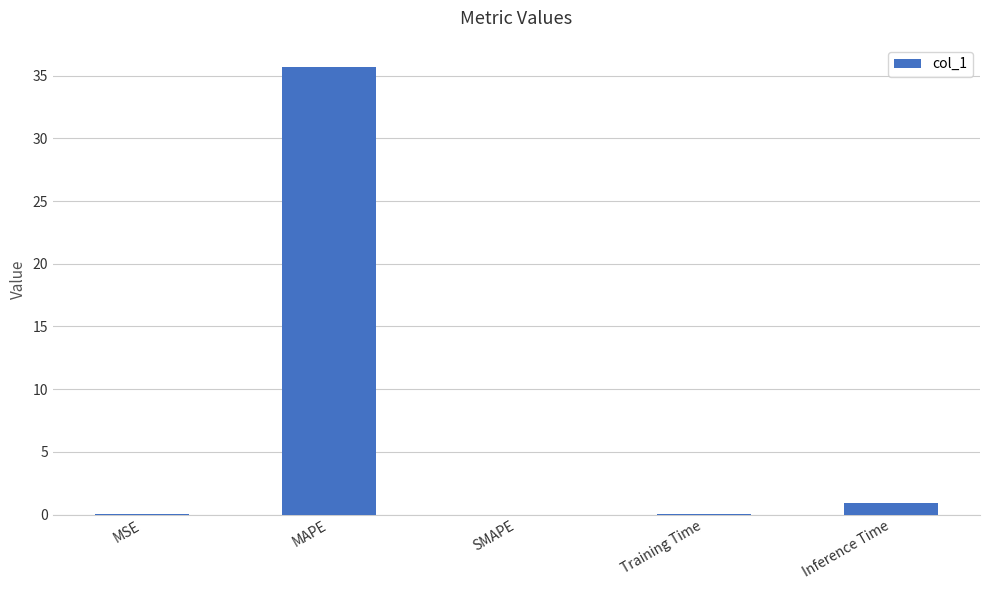

What is the average value?

7.3